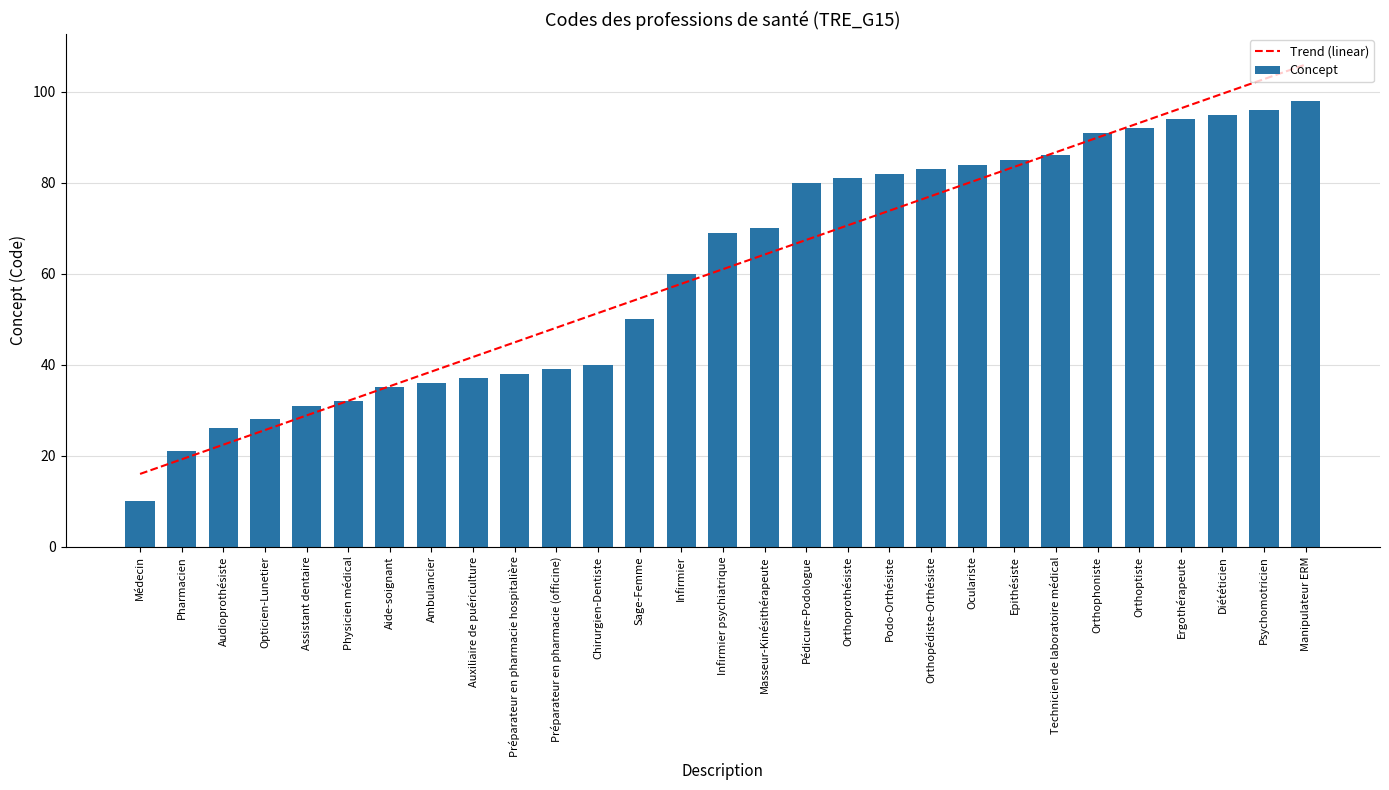

What are all the series names shown in the legend?

Trend (linear), Concept